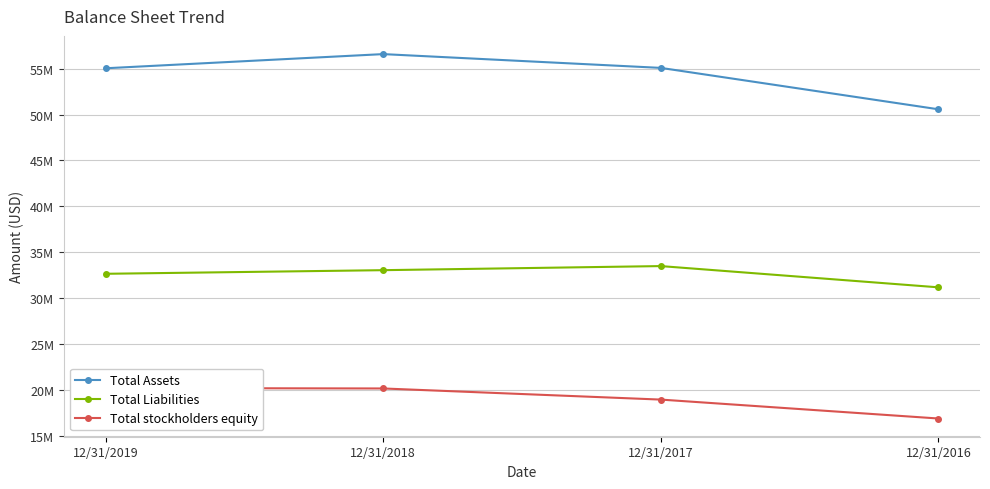

Which has a higher value, 12/31/2017 or 12/31/2019?

12/31/2017